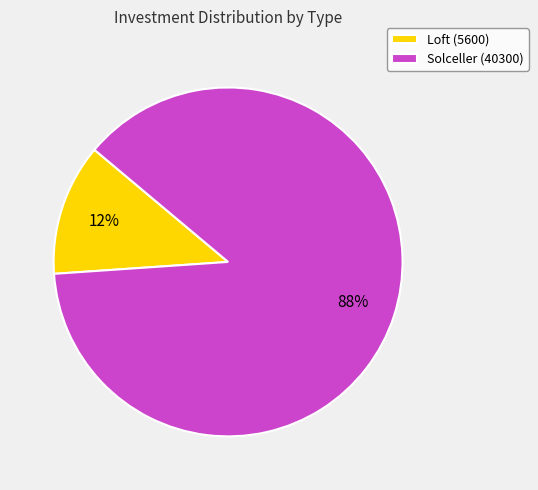

To the nearest percent, what is the average slice percentage?

50%